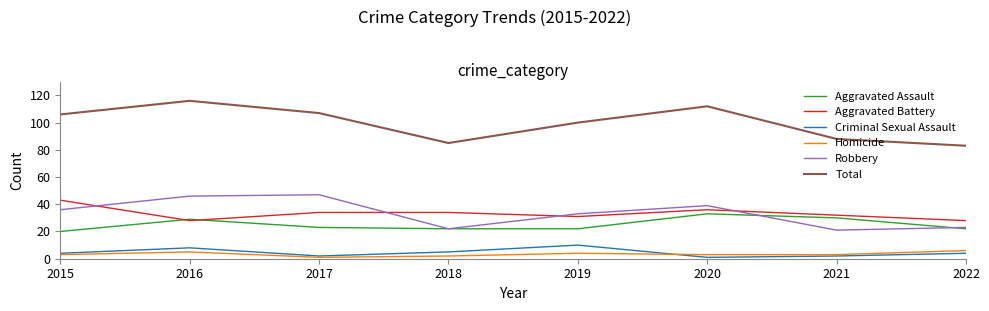

Is the value of Criminal Sexual Assault at 2020 greater than the value of Aggravated Assault at 2015?

No